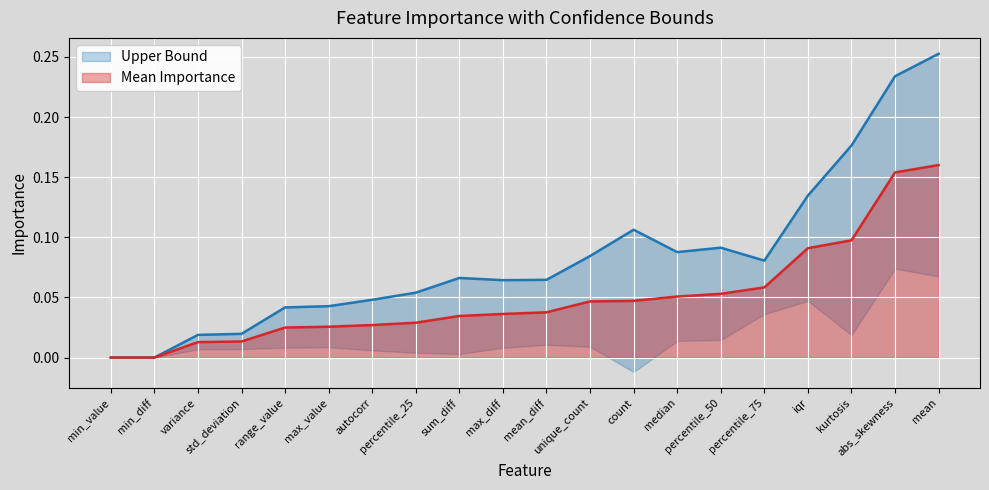

Which series has the widest spread of values?

Upper Bound